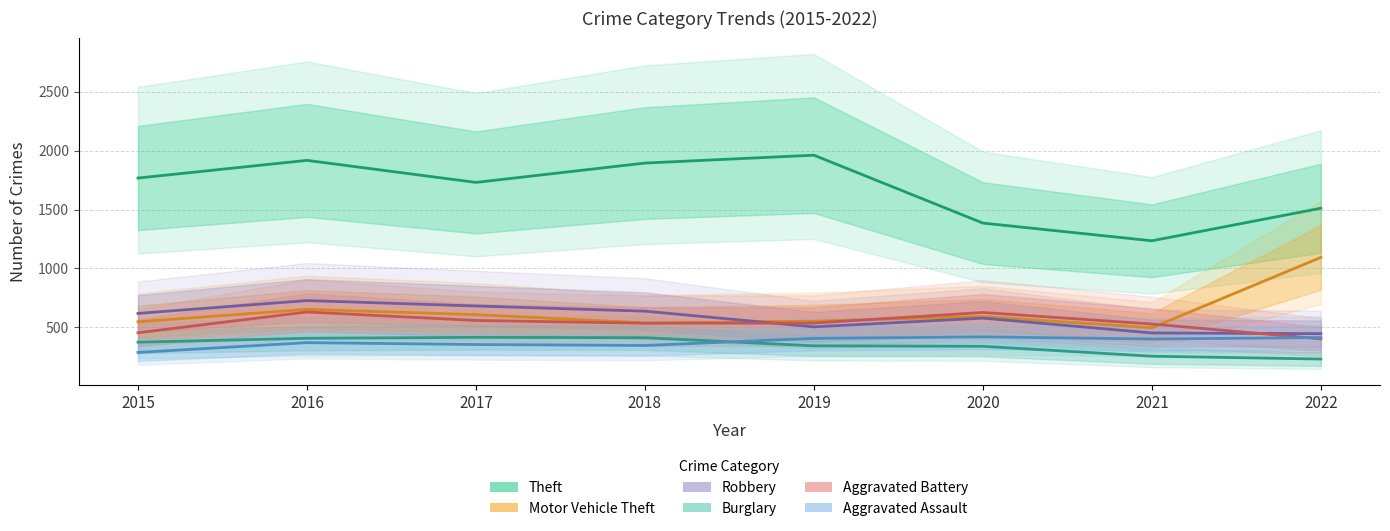

What are all the series names shown in the legend?

Theft, Motor Vehicle Theft, Robbery, Burglary, Aggravated Battery, Aggravated Assault